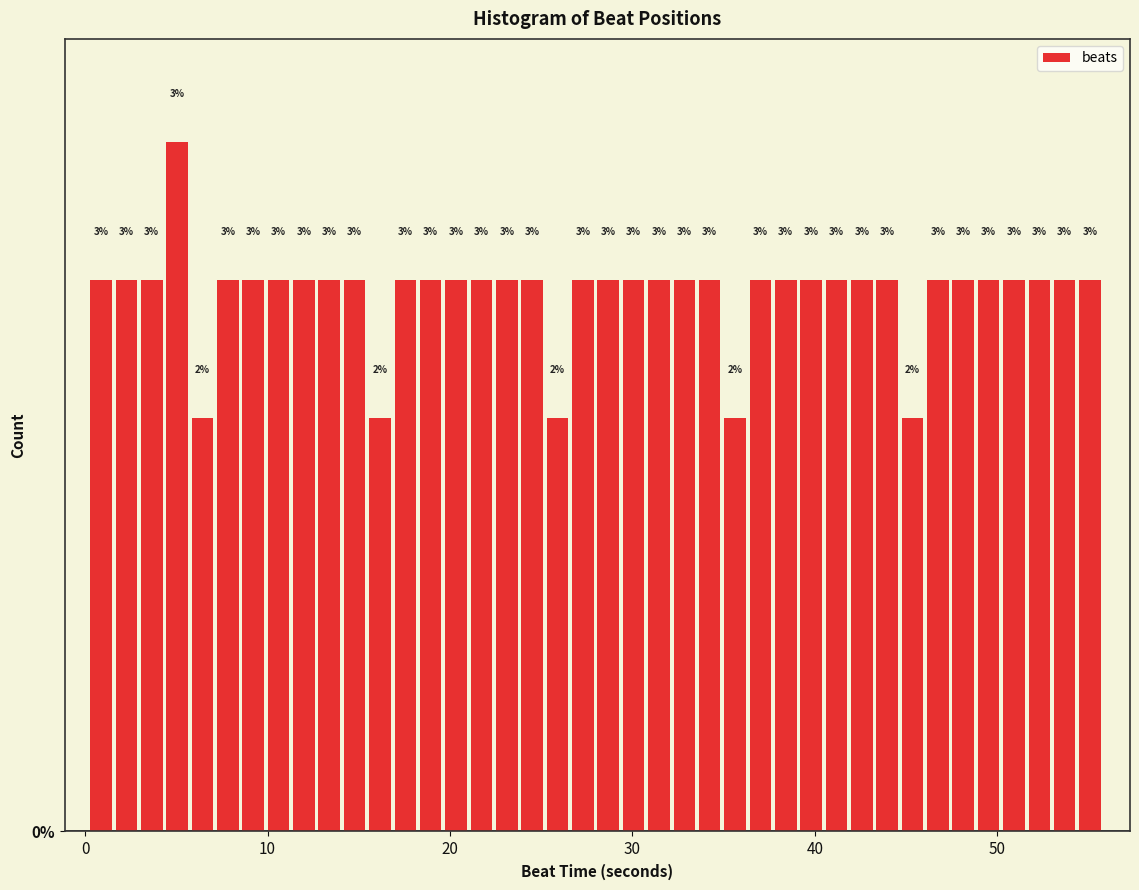

Read against the x-axis, roughly where is the centre of the tallest bar?

5